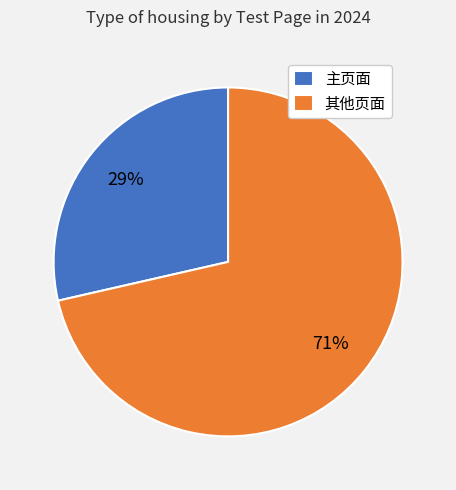

Which category has the biggest portion of the pie?

其他页面